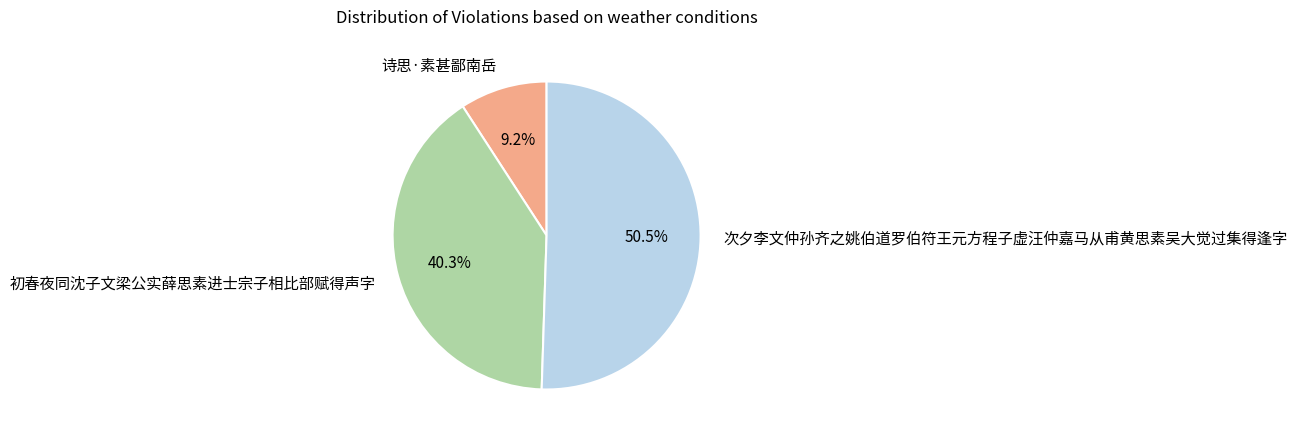

What portion of the pie excludes 次夕李文仲孙齐之姚伯道罗伯符王元方程子虚汪仲嘉马从甫黄思素吴大觉过集得逢字?

49.5%